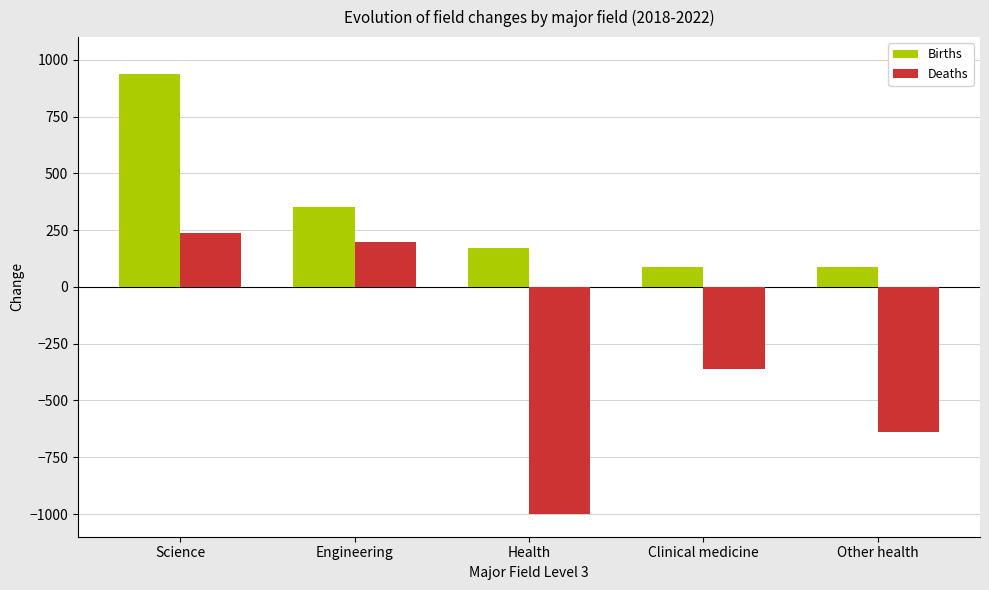

What is the difference between the Deaths values at Health and Engineering?

1196